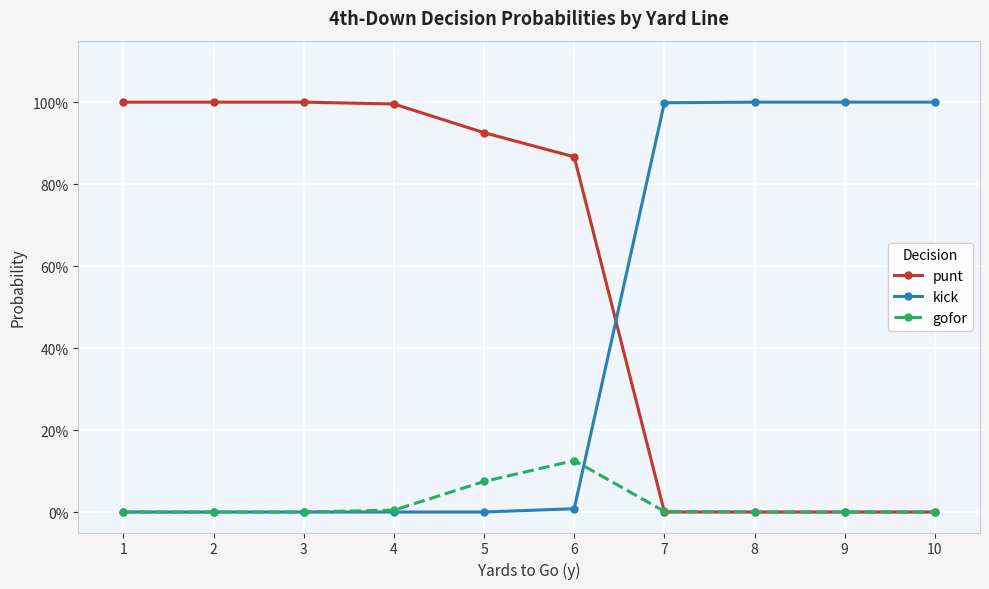

Does the chart have visible grid lines?

Yes